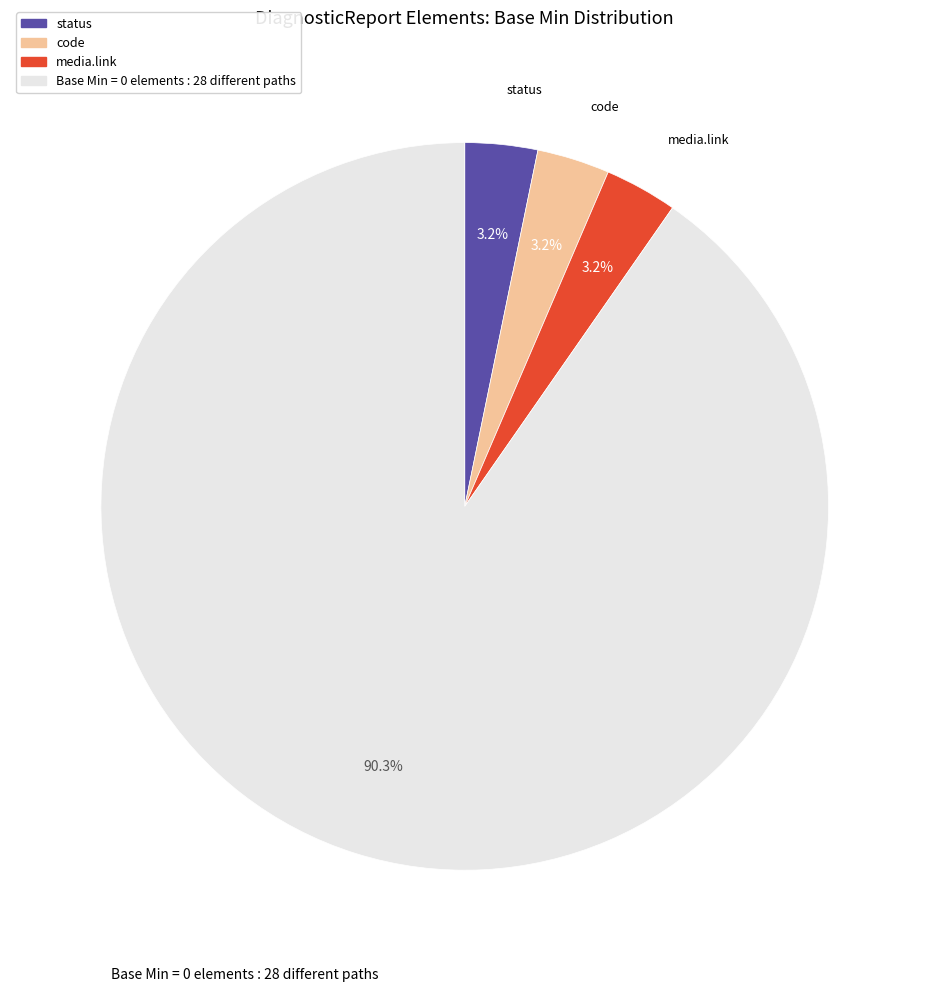

Is there any slice that represents more than half of the pie?

Yes